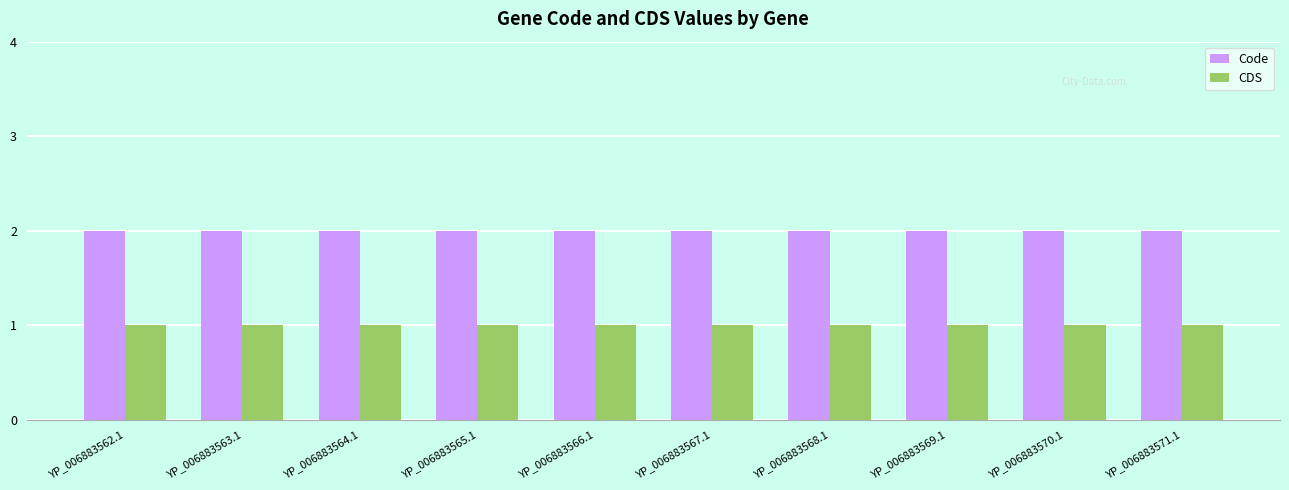

What is the sum of all CDS values?

10